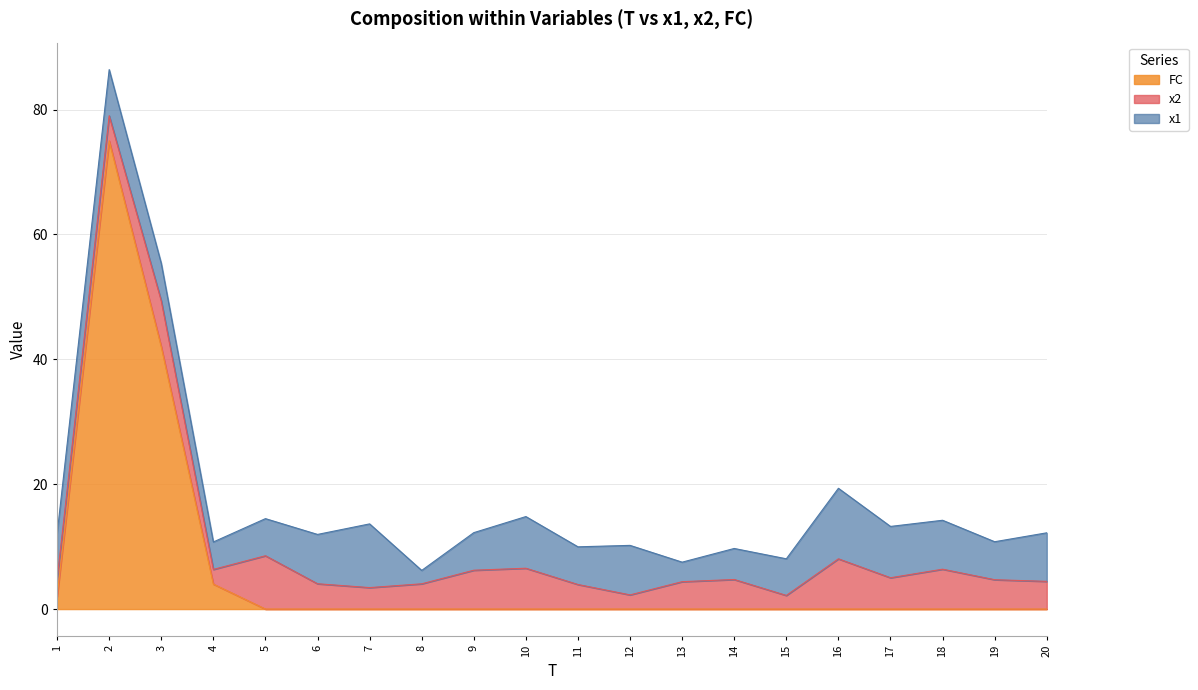

The x2 series shows 4.0 at 8. True or false?

True